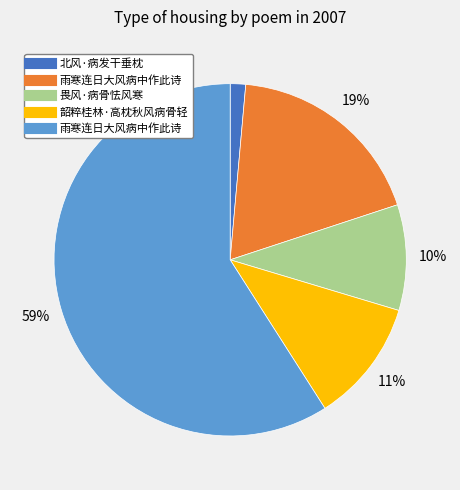

To the nearest percent, what is the difference between the largest and smallest slice percentages?

58%